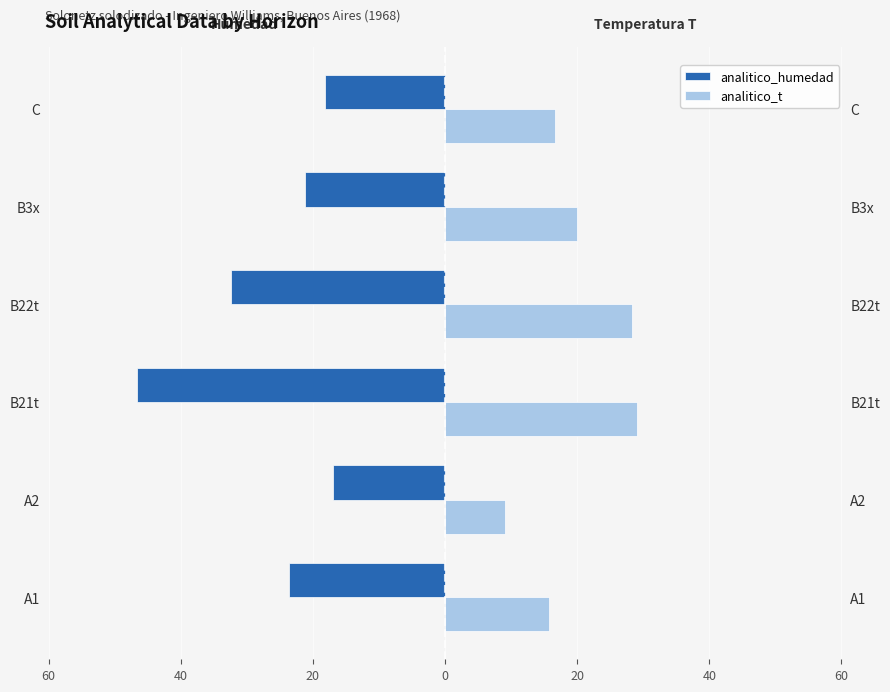

How many categories are shown in the chart?

6